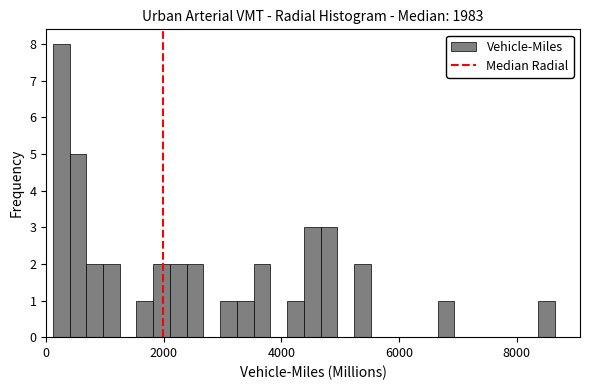

Around what value on the x-axis is the tallest bar? Give the approximate position of its centre, as read against the axis.

200